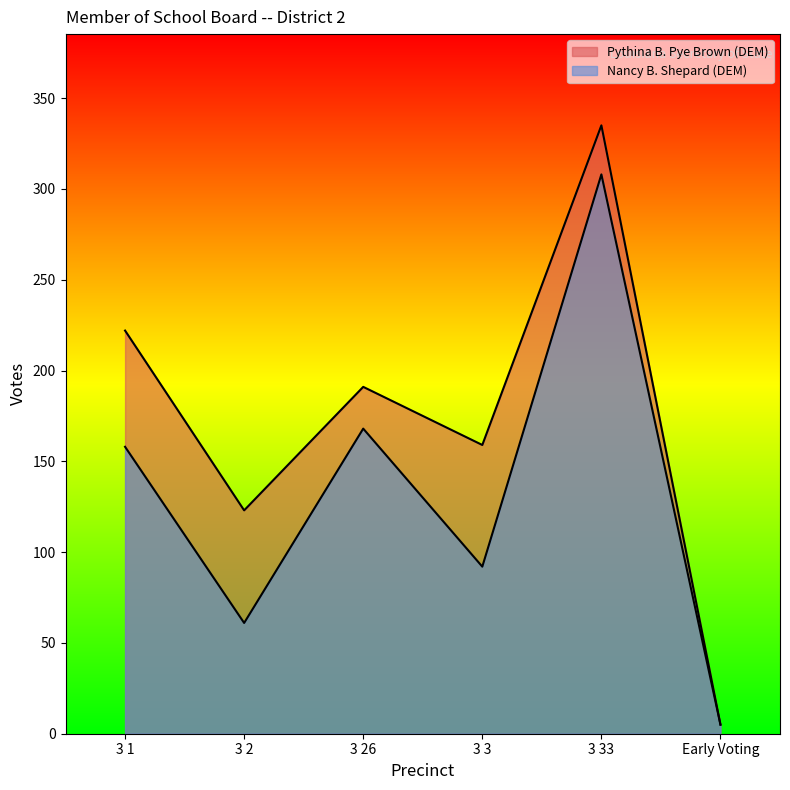

In Pythina B. Pye Brown (DEM), how many points are higher than both neighbors (excluding endpoints)?

2